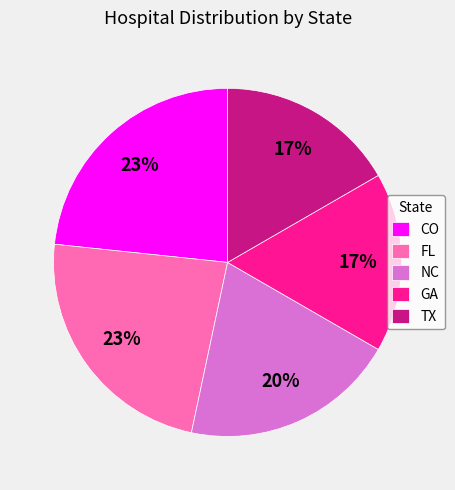

How many segments does this pie chart have?

5